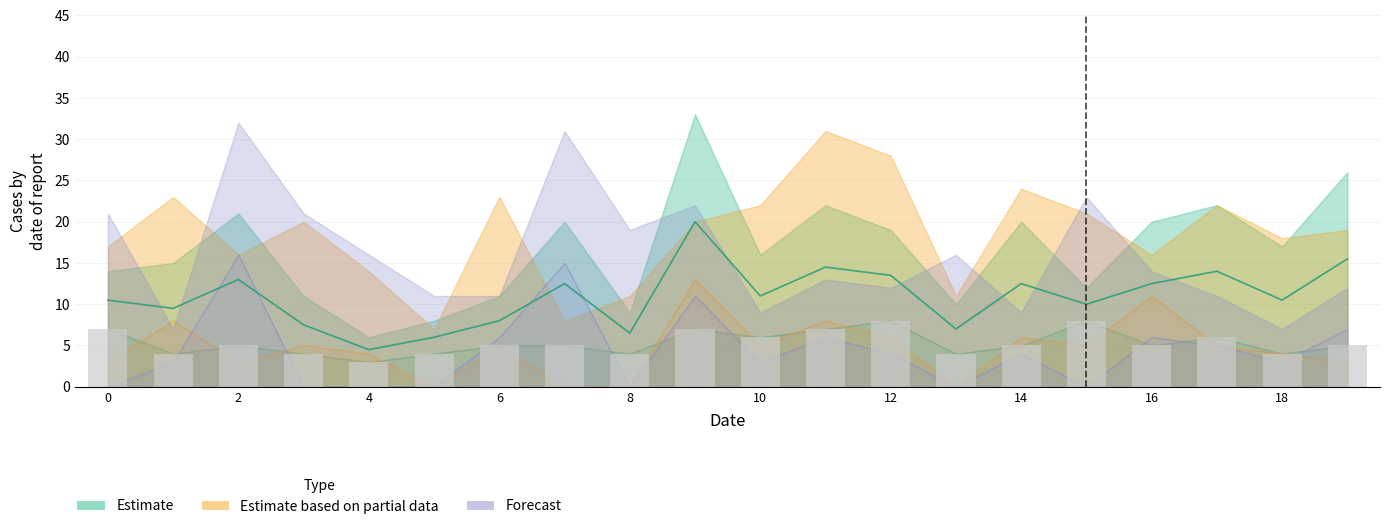

What is the sum of the col_8 values at 3 and 2?

9